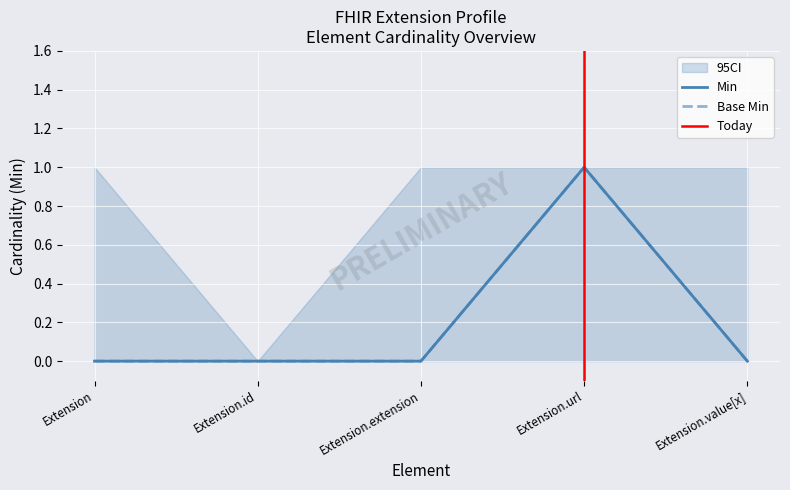

Reading left to right, extract all data points from this chart.

Min: 0	0	0	1	0
Base Min: 0	0	0	1	0